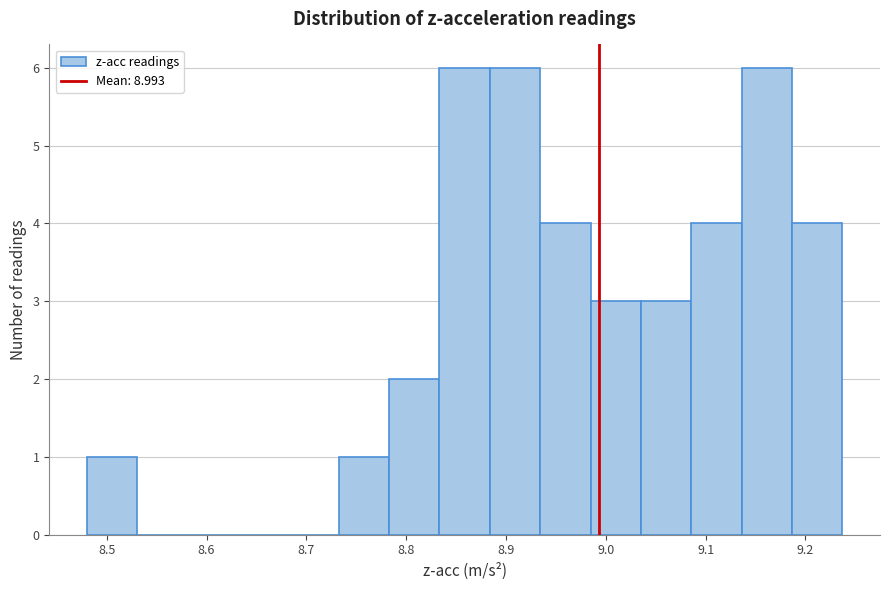

Reading left to right, list every bar in this chart as the range it spans on the x-axis followed by its height. Neither the bar edges nor the heights are printed on the chart, so give them approximately, as read against the axes.

8.48 to 8.53: 1
8.53 to 8.58: 0
8.58 to 8.63: 0
8.63 to 8.68: 0
8.68 to 8.73: 0
8.73 to 8.78: 1
8.78 to 8.83: 2
8.83 to 8.88: 6
8.88 to 8.93: 6
8.93 to 8.98: 4
8.98 to 9.04: 3
9.04 to 9.09: 3
9.09 to 9.14: 4
9.14 to 9.19: 6
9.19 to 9.24: 4